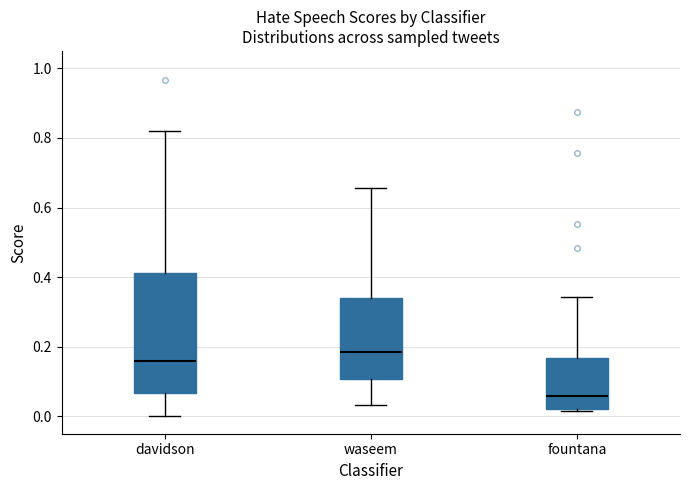

Reading left to right, read every box against the y-axis: the position of its median line, the range the box covers, and the ends of its whiskers. The values are not printed on the chart, so give them approximately, as read against the axis.

davidson: median 0.16, box 0.06 to 0.42, whiskers 0.00 to 0.82
waseem: median 0.18, box 0.10 to 0.34, whiskers 0.04 to 0.66
fountana: median 0.06, box 0.02 to 0.16, whiskers 0.02 (just below the box's lower edge) to 0.34